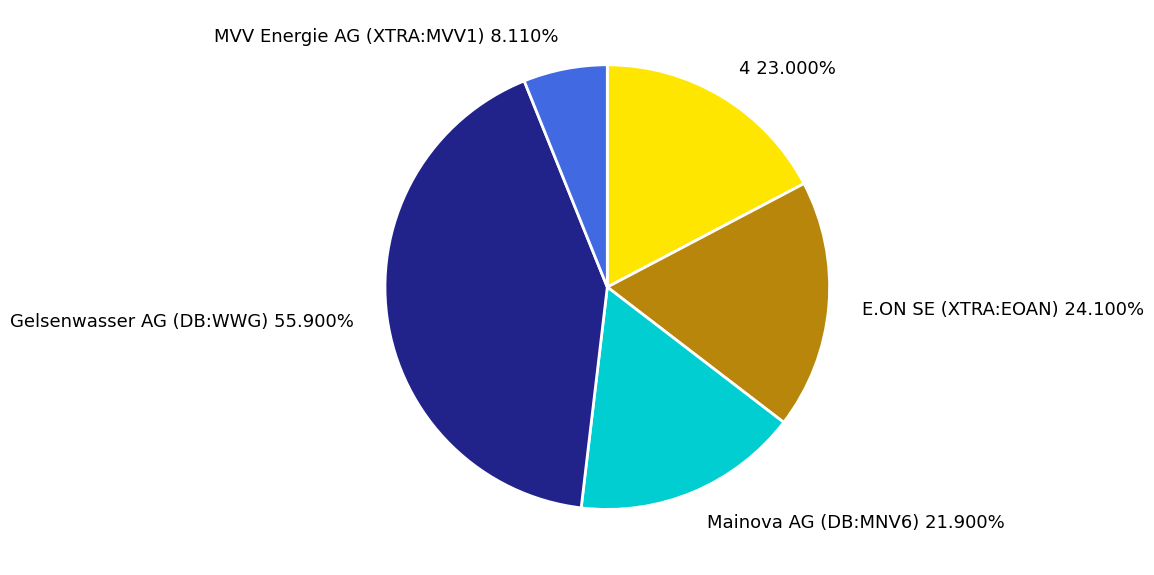

Is the sum of 4 and Mainova AG (DB:MNV6) greater than half?

No